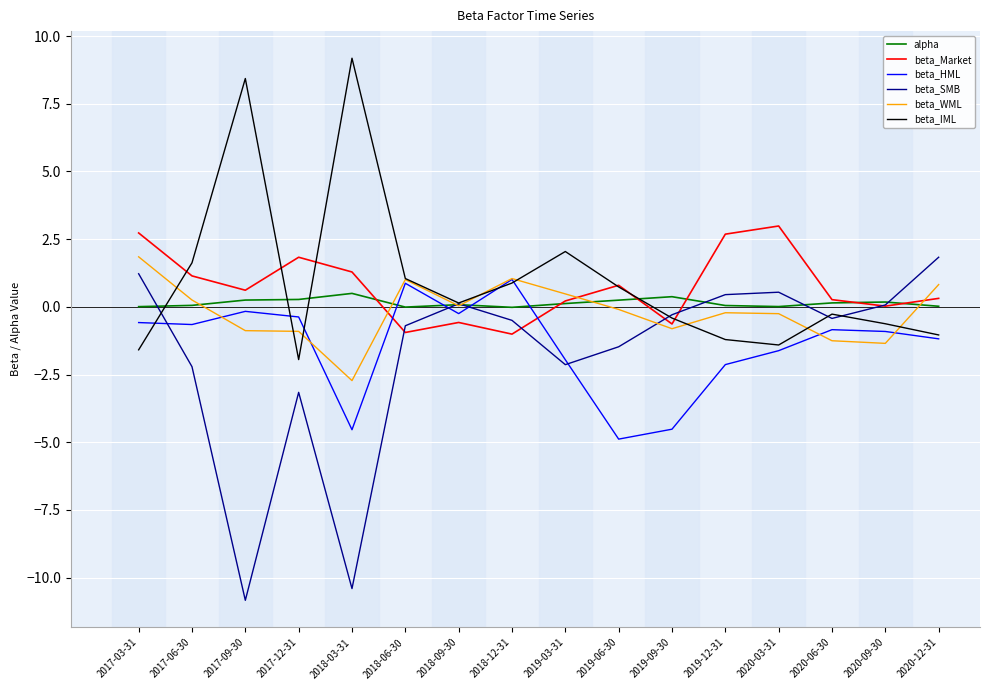

At which category does beta_Market reach its first local peak?

2017-12-31